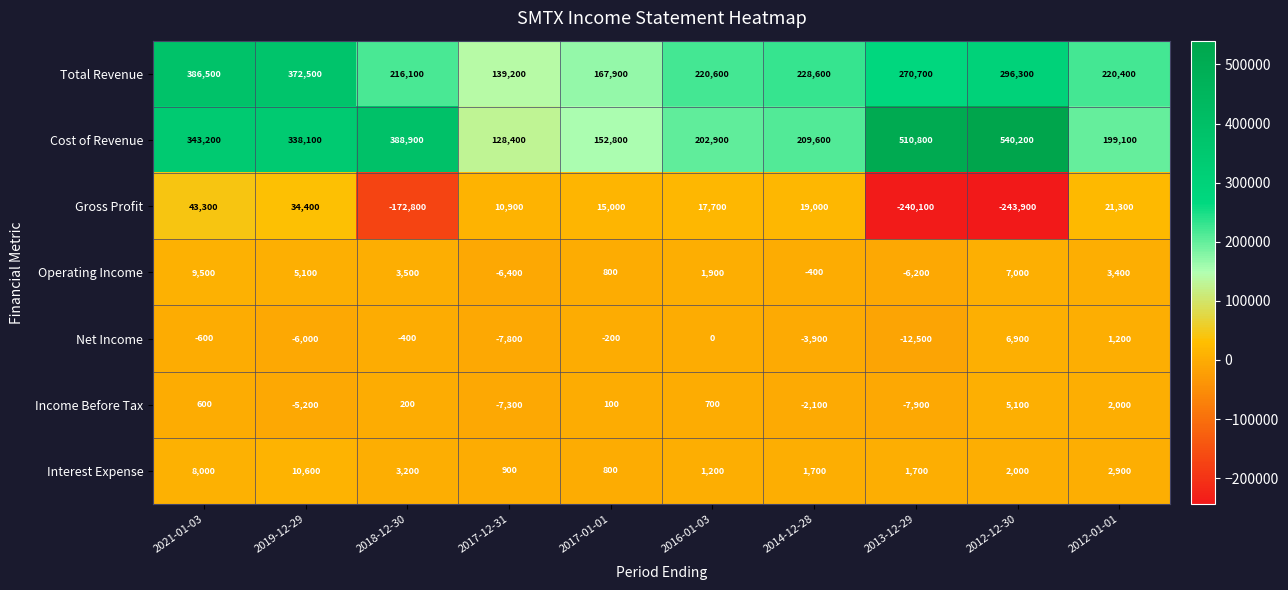

What is the sum of all Income Before Tax values?

-13800